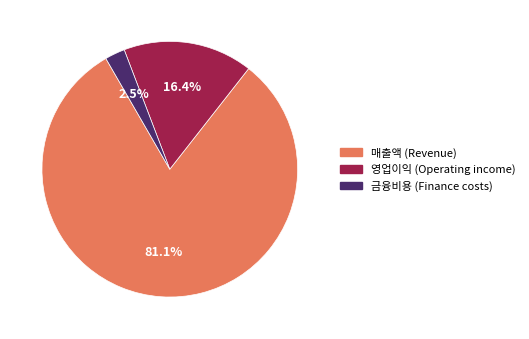

Combined, do 금융비용 (Finance costs) and 매출액 (Revenue) account for over 50%?

Yes